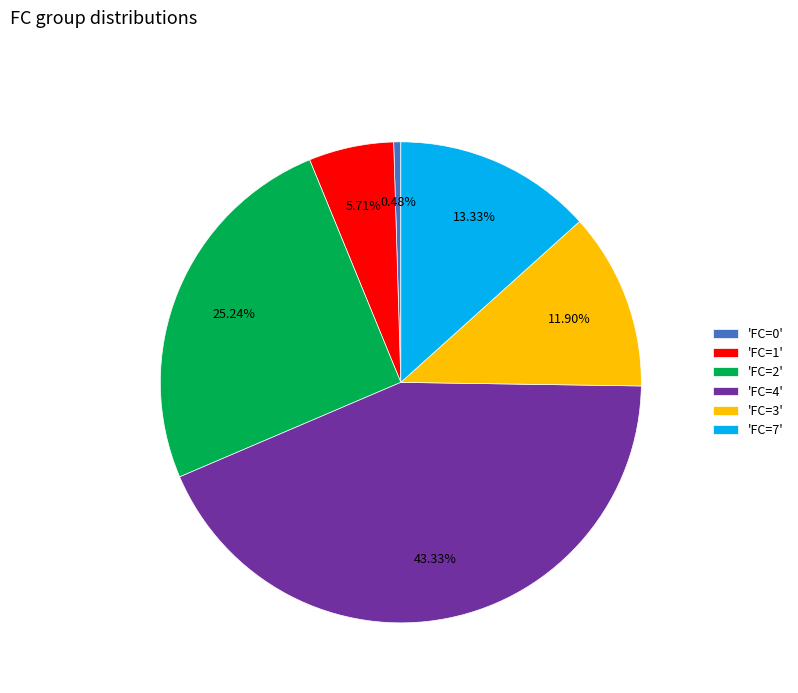

To the nearest percent, what is the difference between the largest and smallest slice percentages?

43%